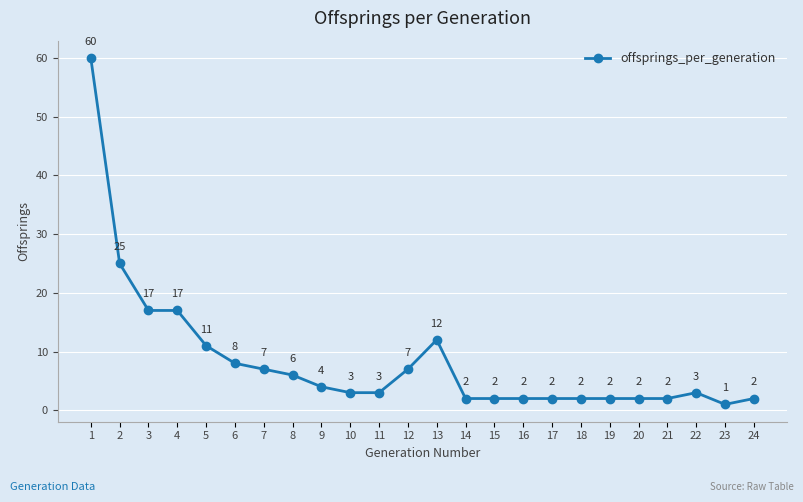

Does the chart display data point markers on the line(s)?

Yes